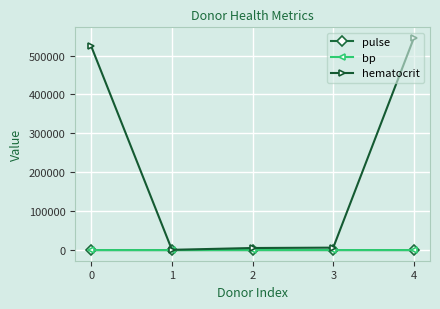

Is it true that hematocrit equals 523523 at 0?

True